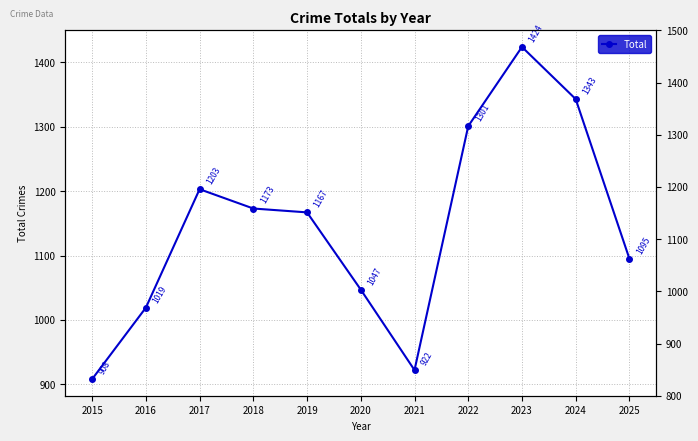

What is the smallest value displayed?

908